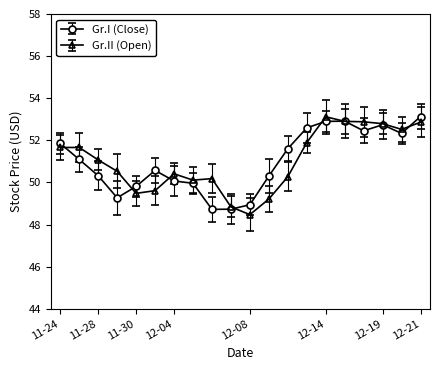

Does the chart display data point markers on the line(s)?

Yes